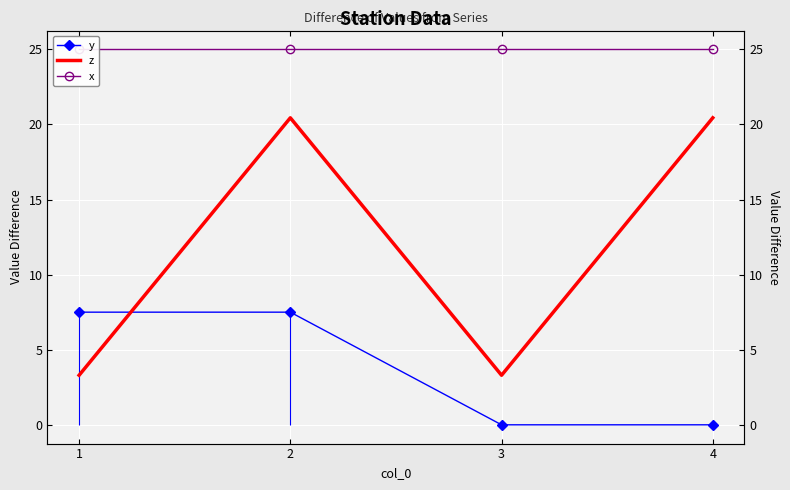

True or false: z and y cross at least once.

True